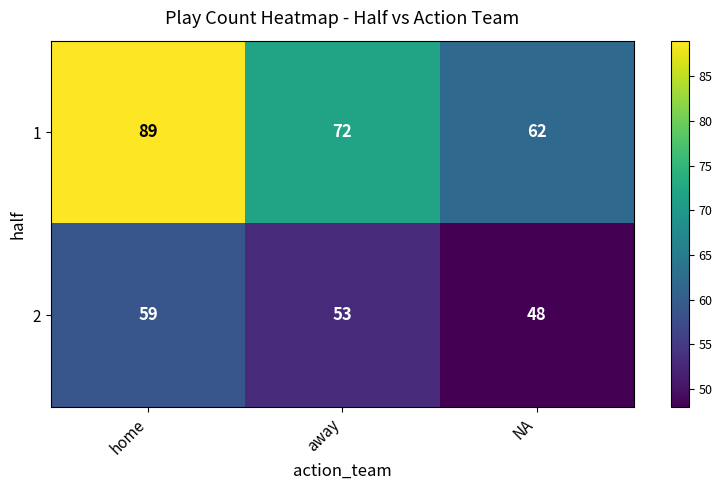

What is the difference between the maximum and minimum values in the 1 series?

27